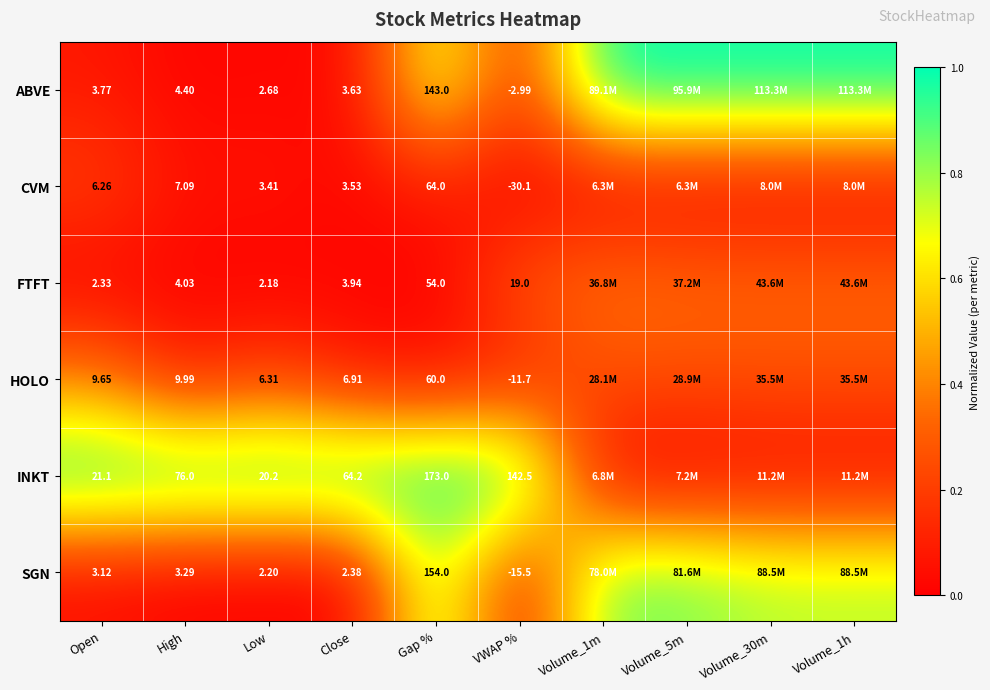

At how many categories does at least one series exceed 0?

10